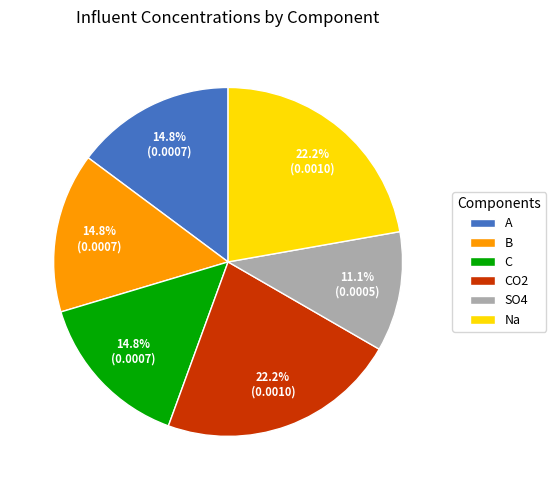

How many segments does this pie chart have?

6